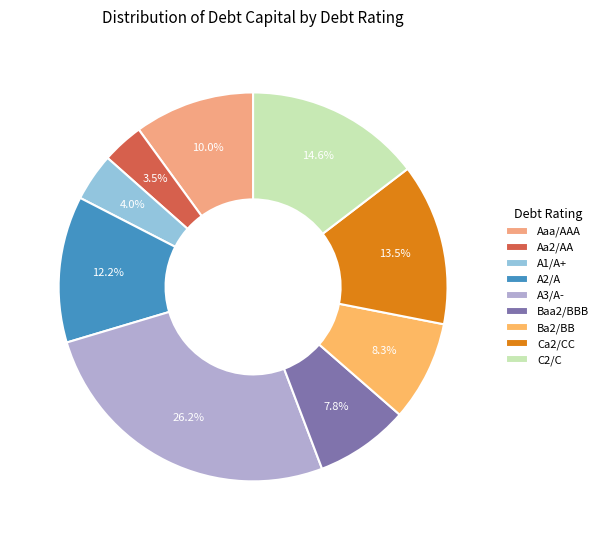

Does Aa2/AA account for over 50% of the chart?

No